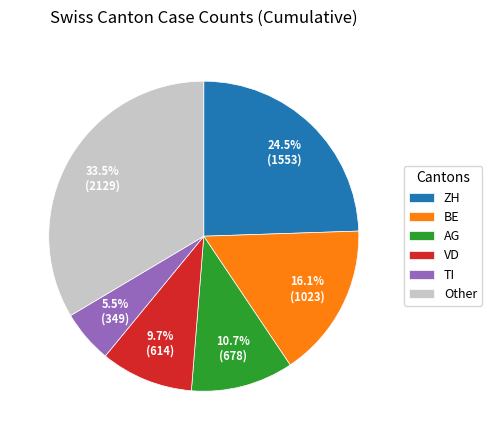

How many slices are in this pie chart?

6